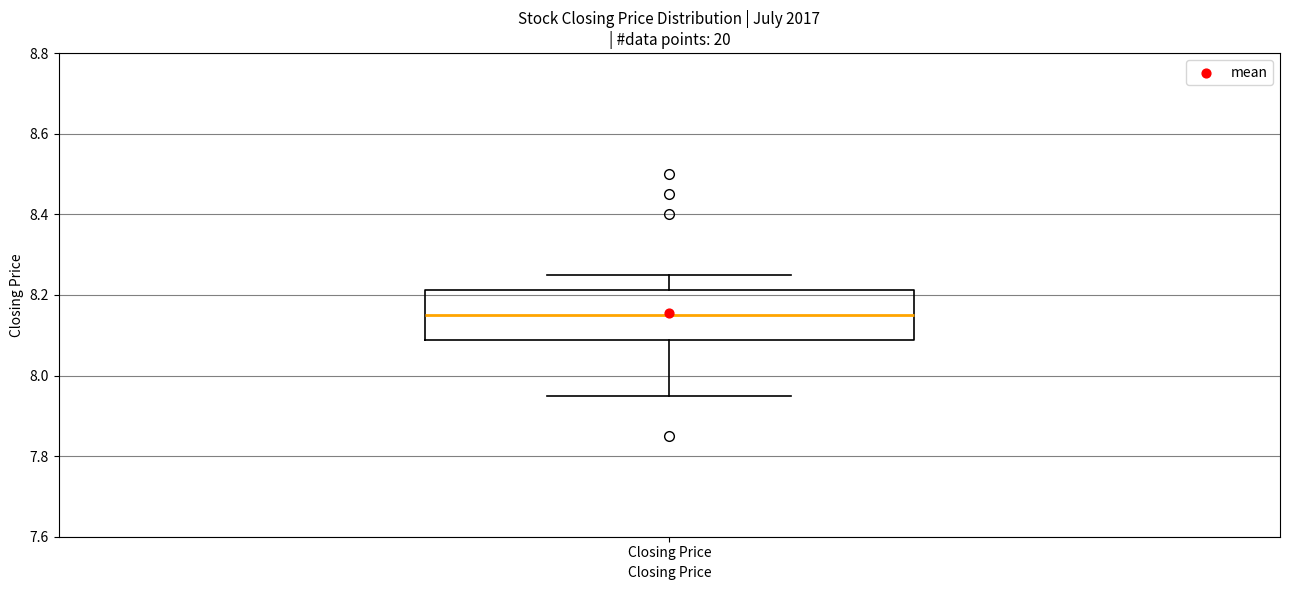

Where does the median line of the box for Closing Price sit on the y-axis? The values are not printed on the chart, so give them approximately, as read against the axis.

8.16